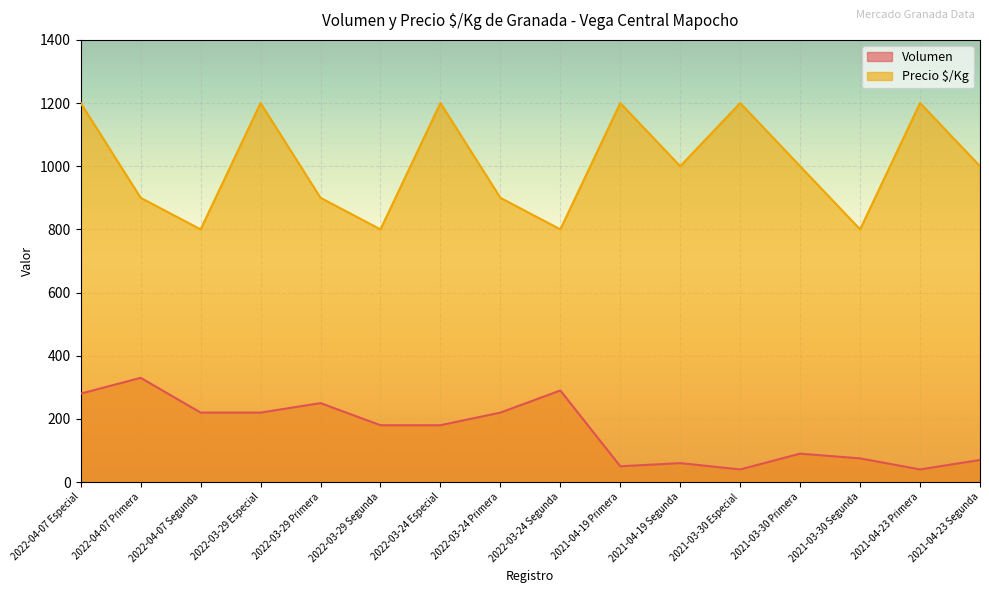

Reading left to right, transcribe all the data shown in this chart.

Volumen: 2022-04-07 Especial=280	2022-04-07 Primera=330	2022-04-07 Segunda=220	2022-03-29 Especial=220	2022-03-29 Primera=250	2022-03-29 Segunda=180	2022-03-24 Especial=180	2022-03-24 Primera=220	2022-03-24 Segunda=290	2021-04-19 Primera=50	2021-04-19 Segunda=60	2021-03-30 Especial=40	2021-03-30 Primera=90	2021-03-30 Segunda=75	2021-04-23 Primera=40	2021-04-23 Segunda=70
Precio $/Kg: 2022-04-07 Especial=1200	2022-04-07 Primera=900	2022-04-07 Segunda=800	2022-03-29 Especial=1200	2022-03-29 Primera=900	2022-03-29 Segunda=800	2022-03-24 Especial=1200	2022-03-24 Primera=900	2022-03-24 Segunda=800	2021-04-19 Primera=1200	2021-04-19 Segunda=1000	2021-03-30 Especial=1200	2021-03-30 Primera=1000	2021-03-30 Segunda=800	2021-04-23 Primera=1200	2021-04-23 Segunda=1000